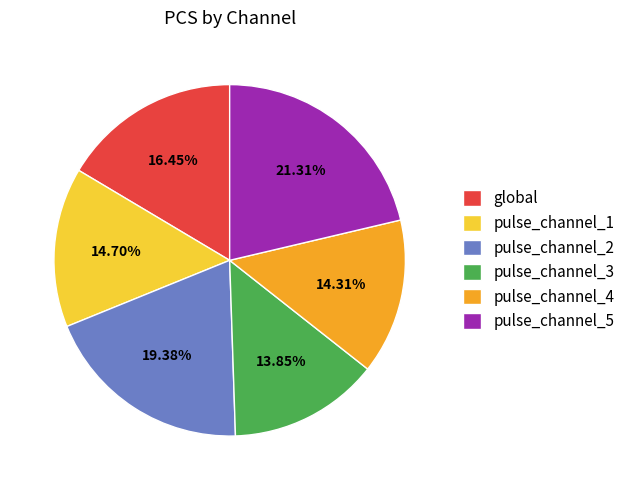

How many slices are in this pie chart?

6